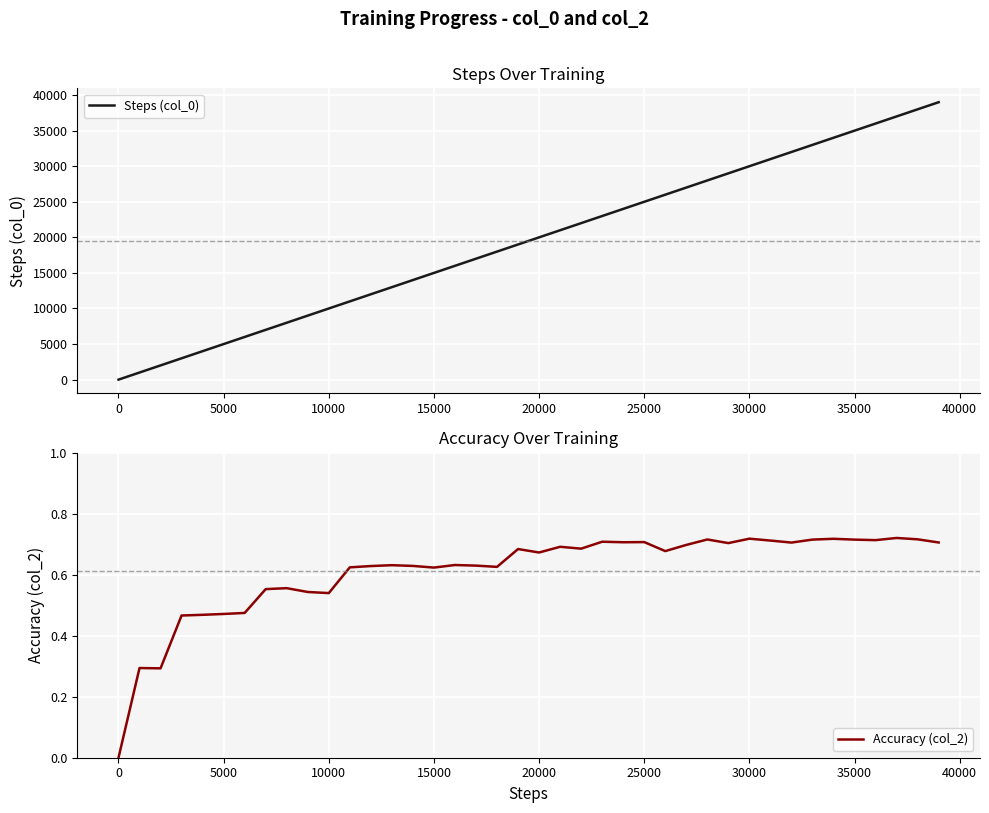

Is the value of Accuracy (col_2) at 15000 greater than the value of Steps (col_0) at 37?

No